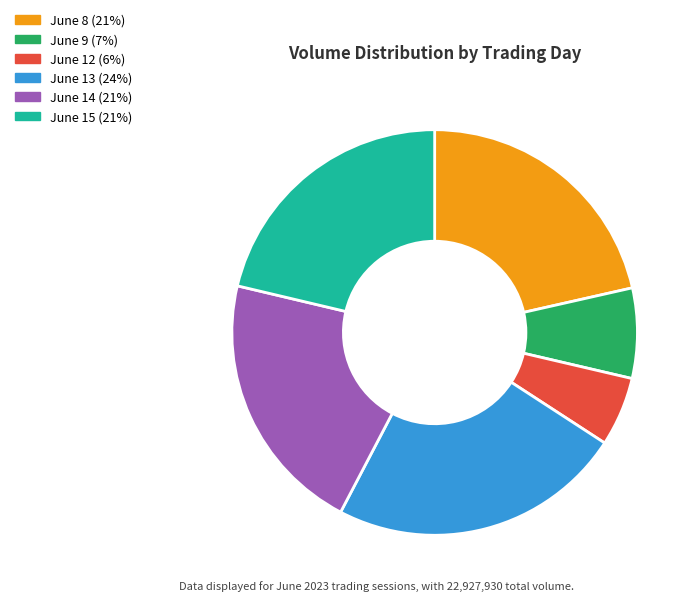

Is there any slice that represents more than half of the pie?

No